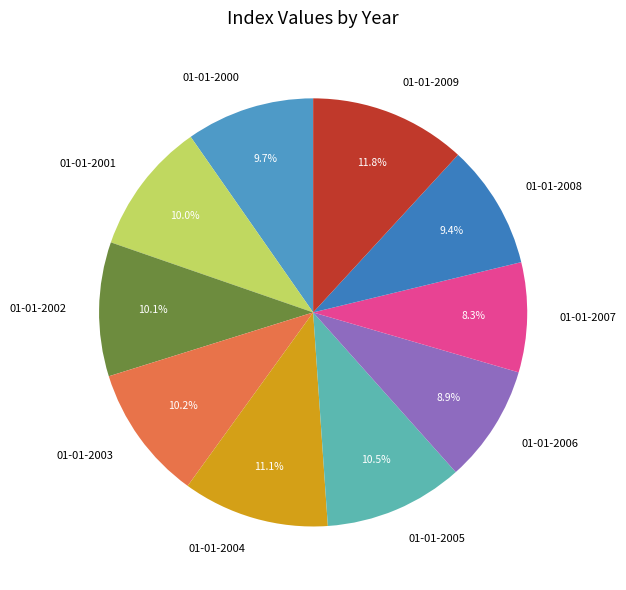

What is the smallest slice in the pie chart?

01-01-2007